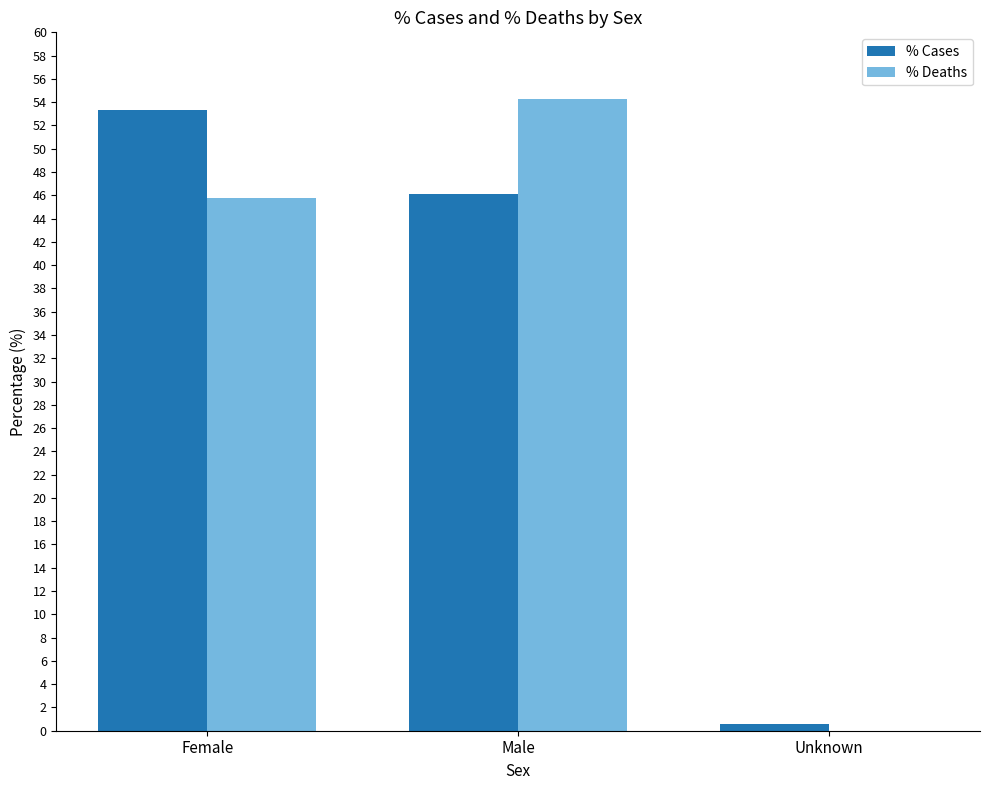

At which label does % Deaths first exceed 45?

Female